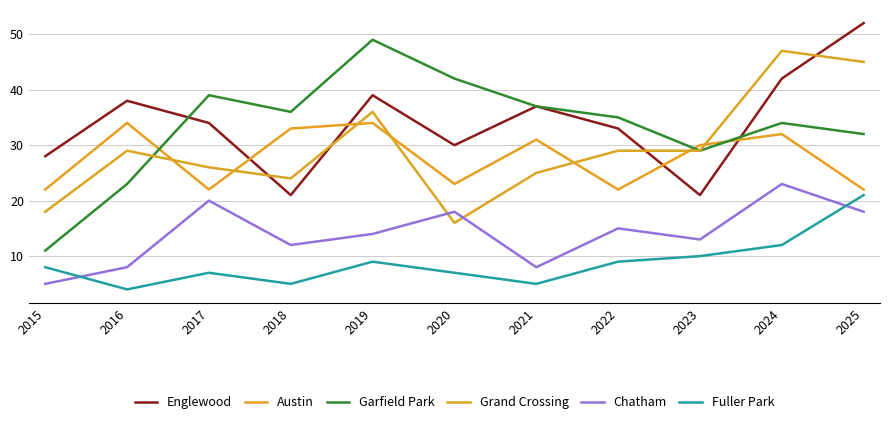

The value of Grand Crossing at 2025 is 45. True or false?

True